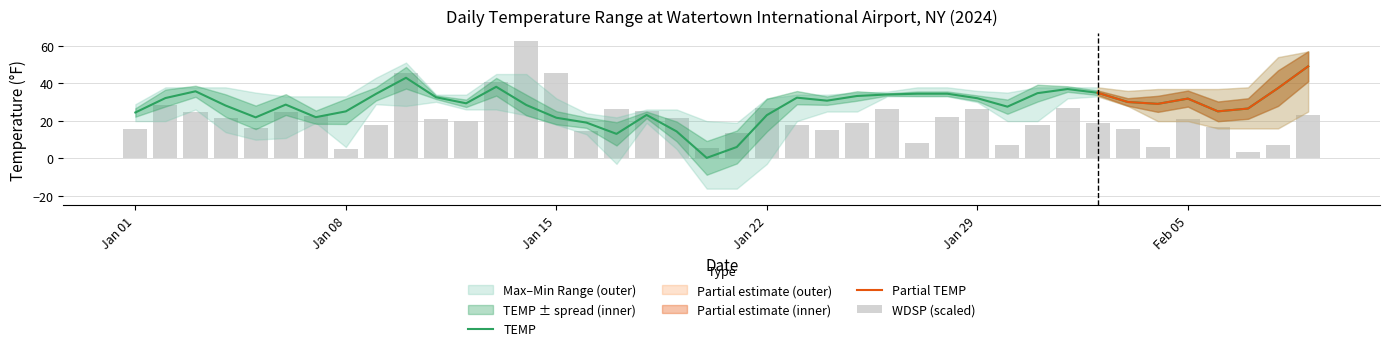

How many values in the TEMP series are below 30?

20